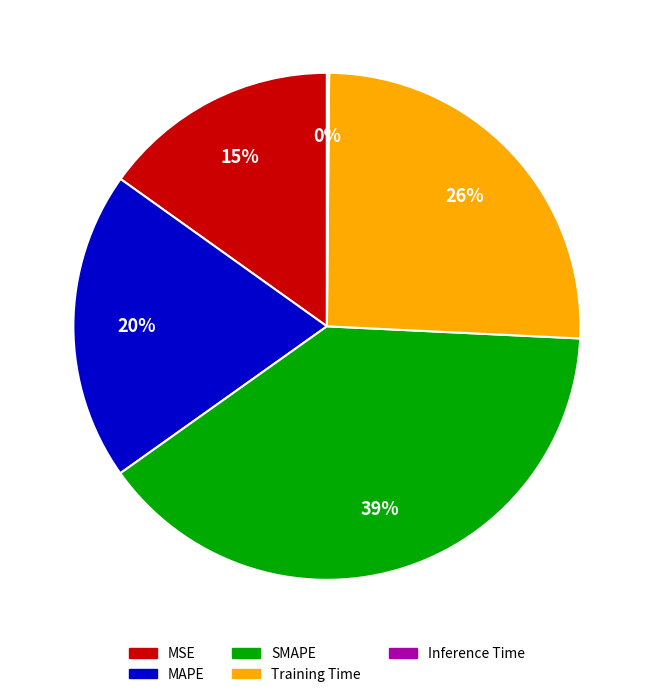

What is the ratio of the value at SMAPE to the value at Training Time?

1.5